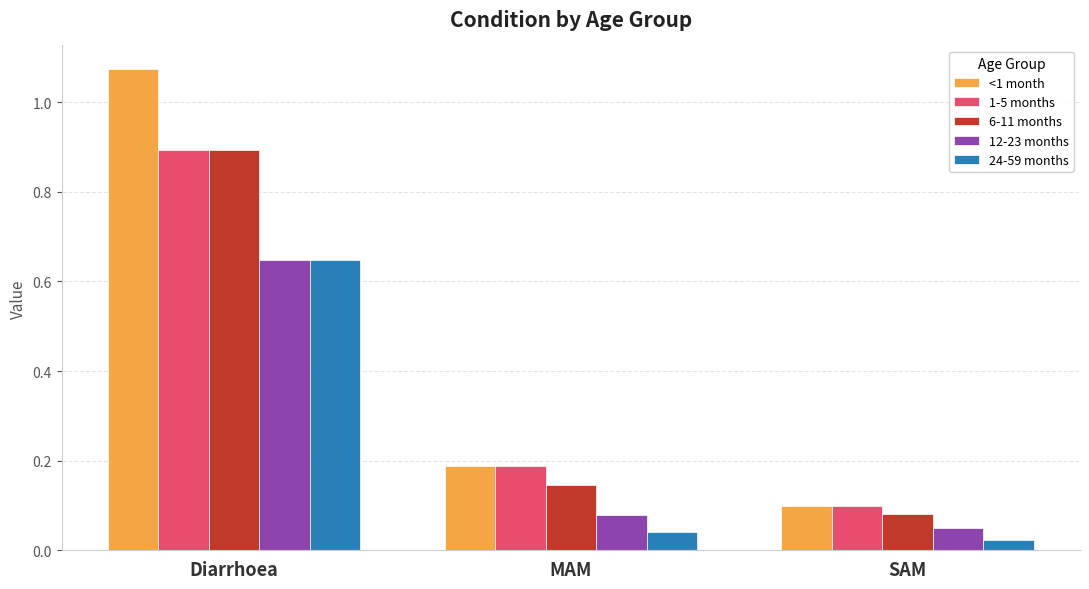

What is the average value of the 12-23 months series?

0.3